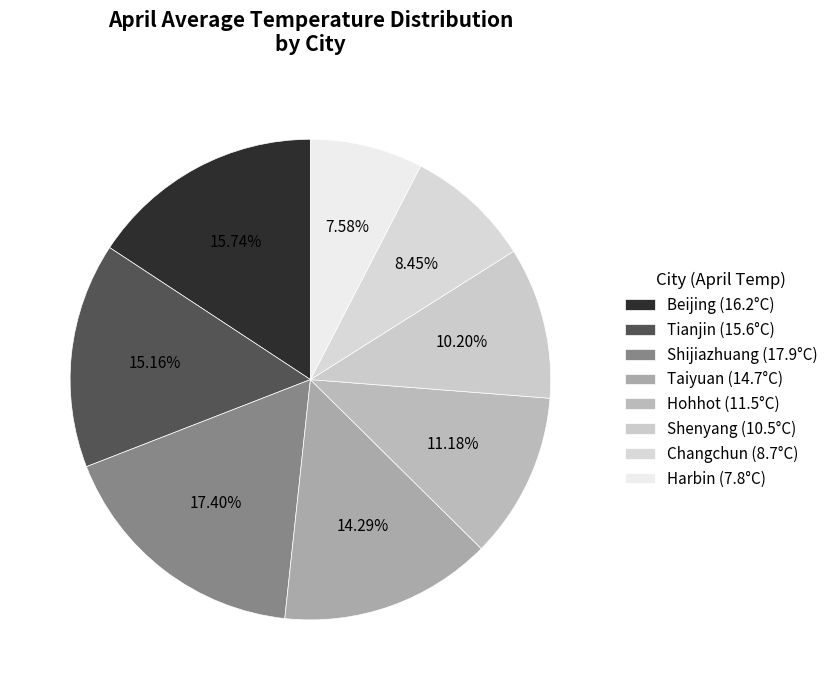

How many slices are in this pie chart?

8